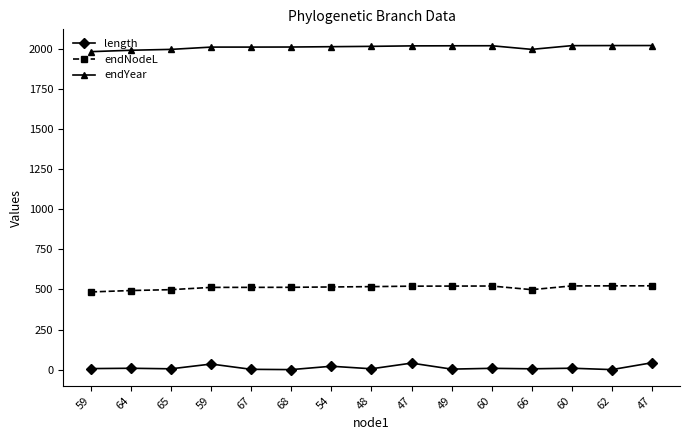

The value of length at 64 is 8.7. True or false?

True